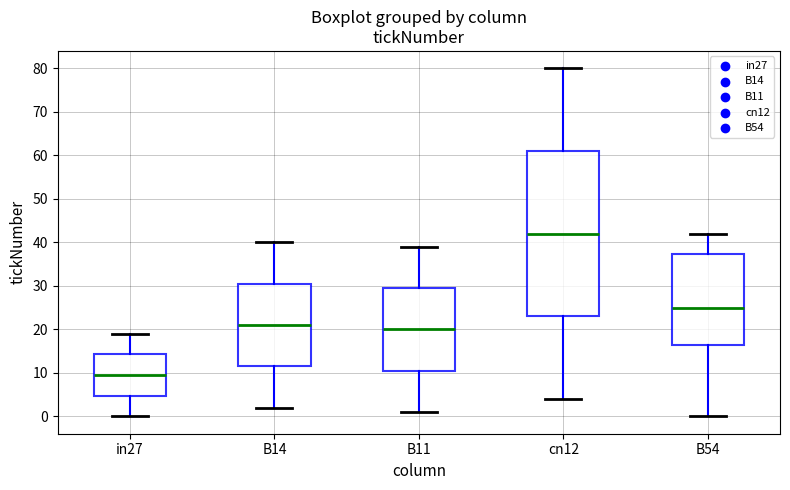

Which box has the lowest median line?

in27